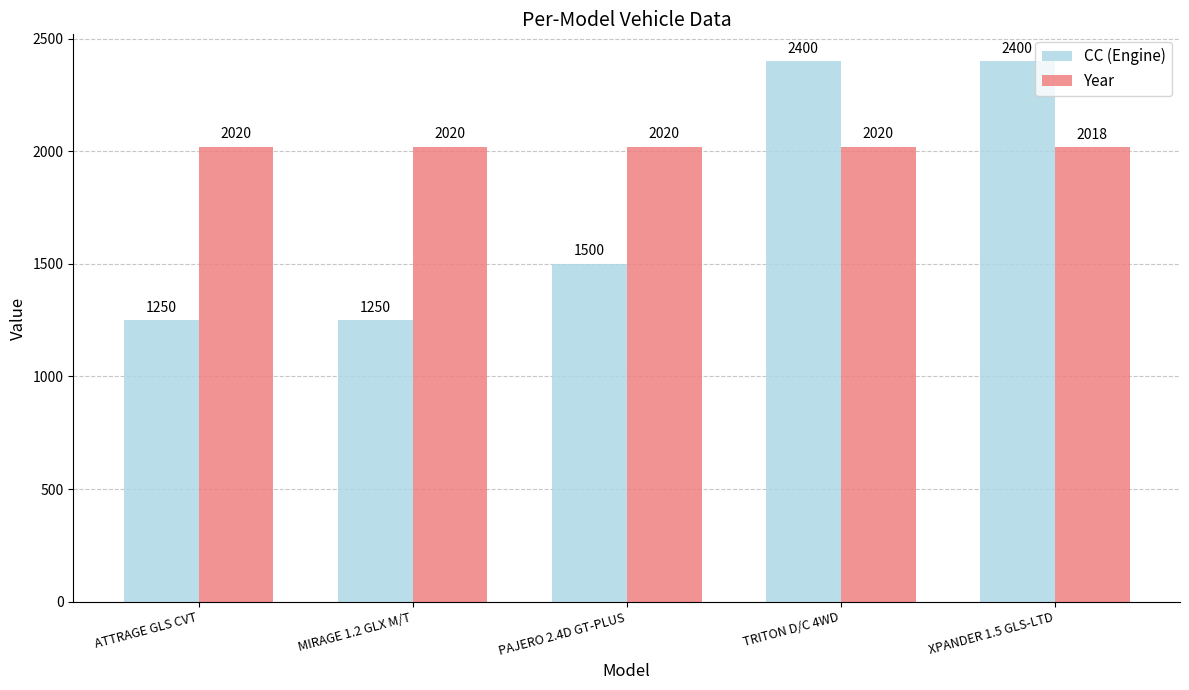

Rank the series by their maximum value, from highest to lowest.

CC (Engine), Year